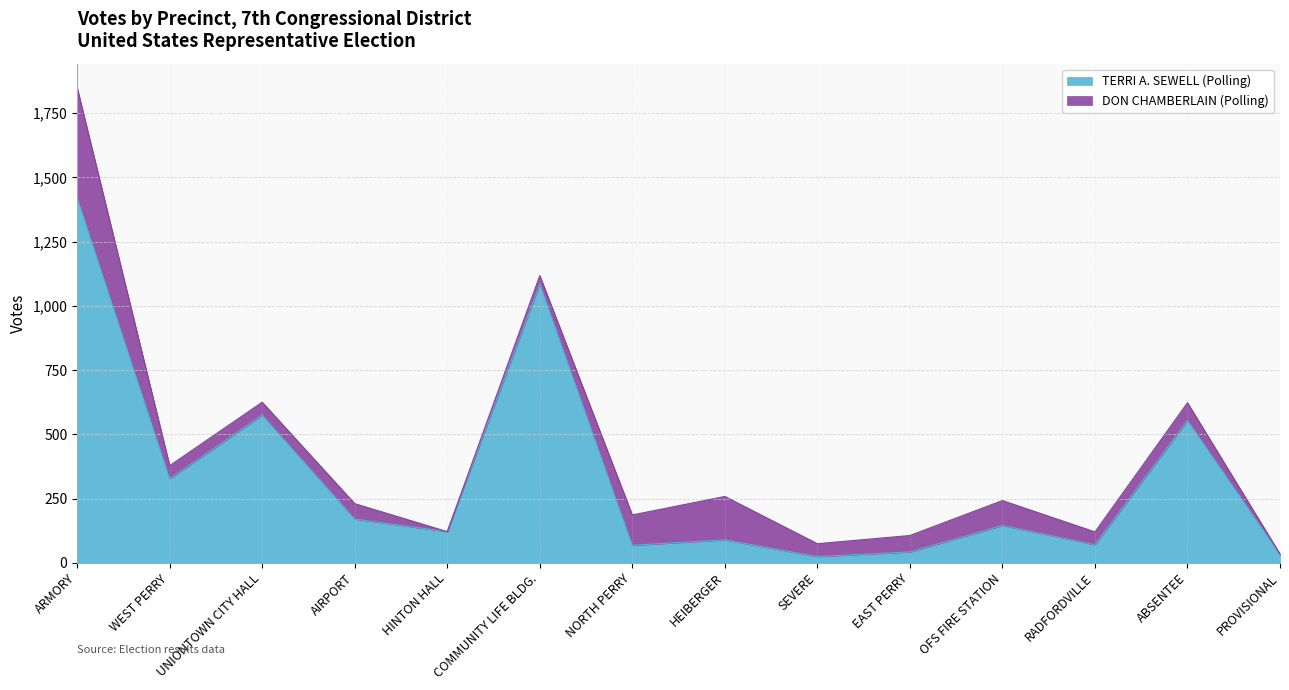

True or false: TERRI A. SEWELL (Polling) has more than 2 points higher than both neighbors.

True